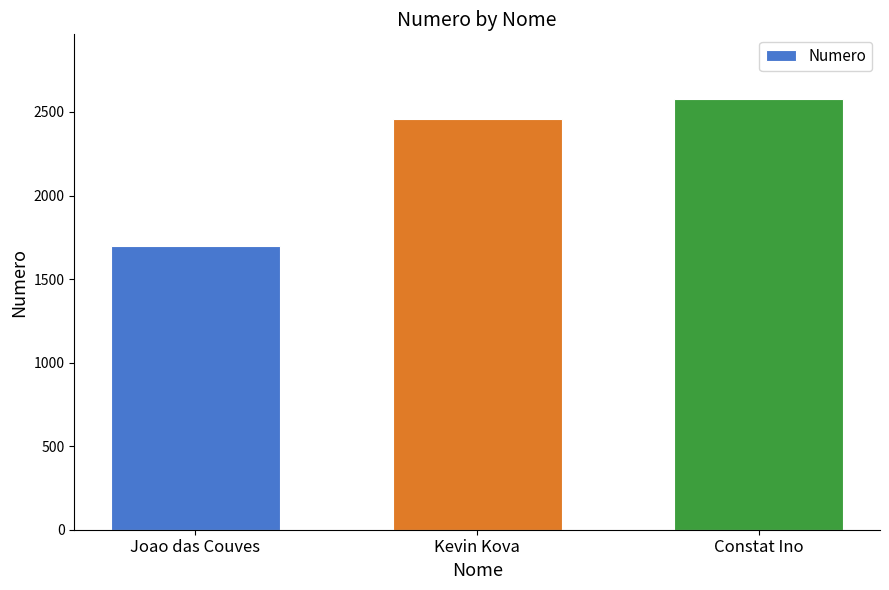

What is the difference between the maximum and minimum values?

878